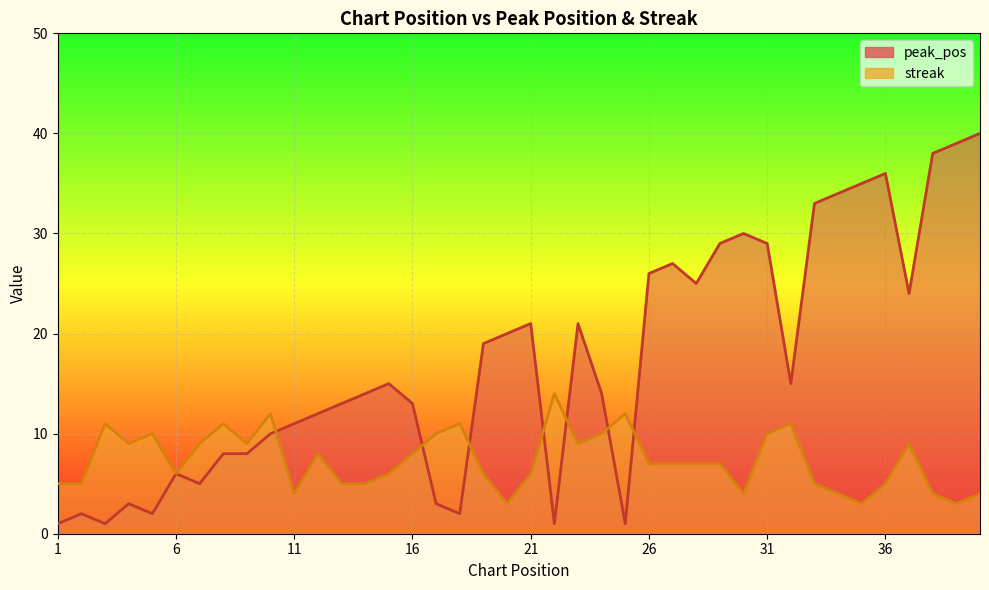

What is the difference between the second highest and minimum values in the streak series?

9